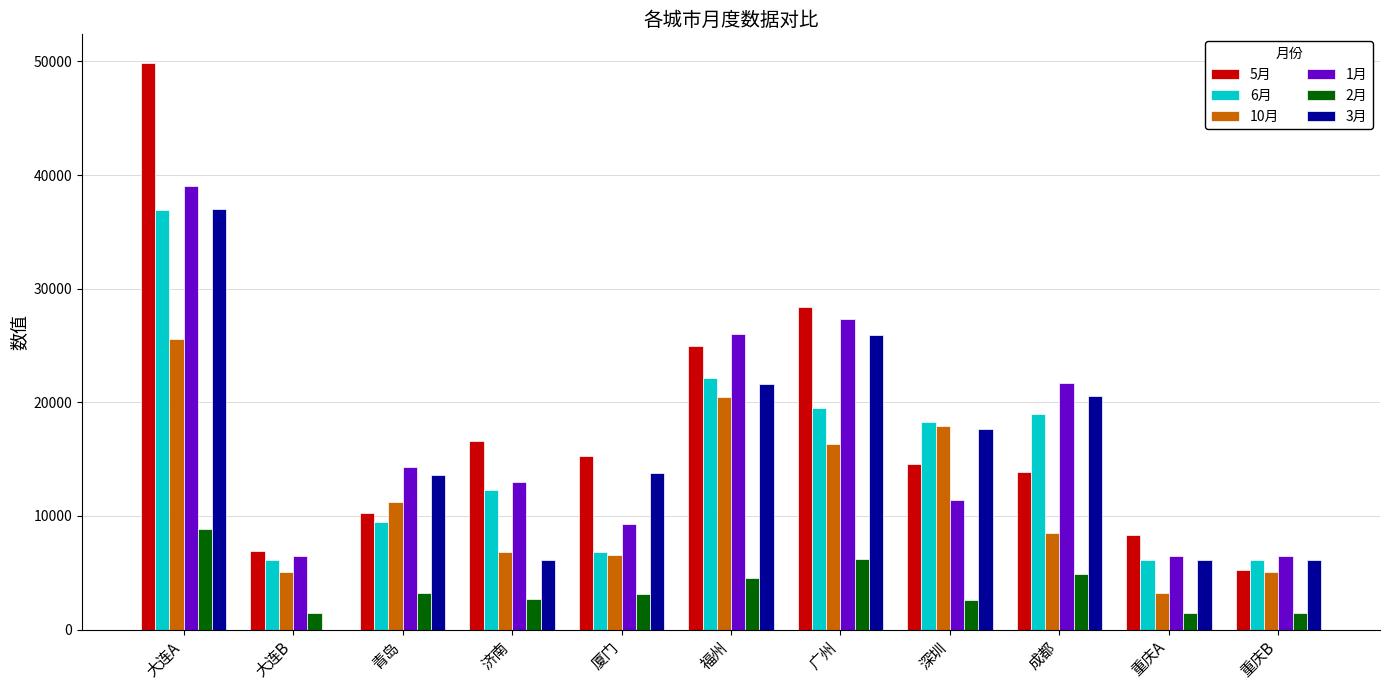

At which label does 3月 reach its peak?

大连A